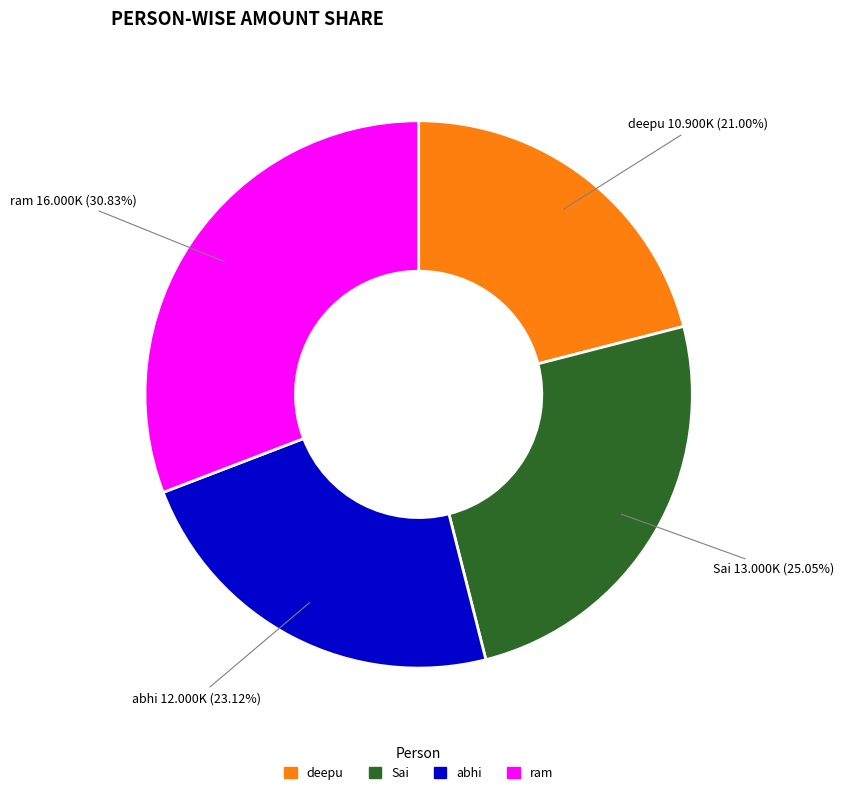

What is the ratio of the value at Sai to the value at deepu?

1.2